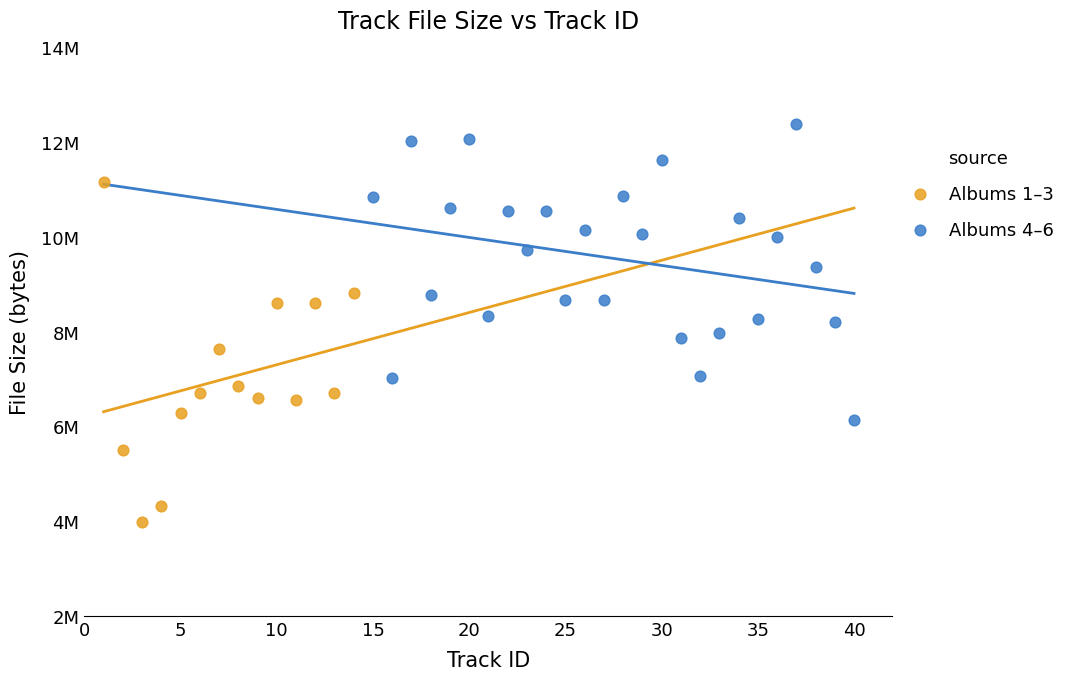

Which series contains the highest Y value?

Albums 4–6